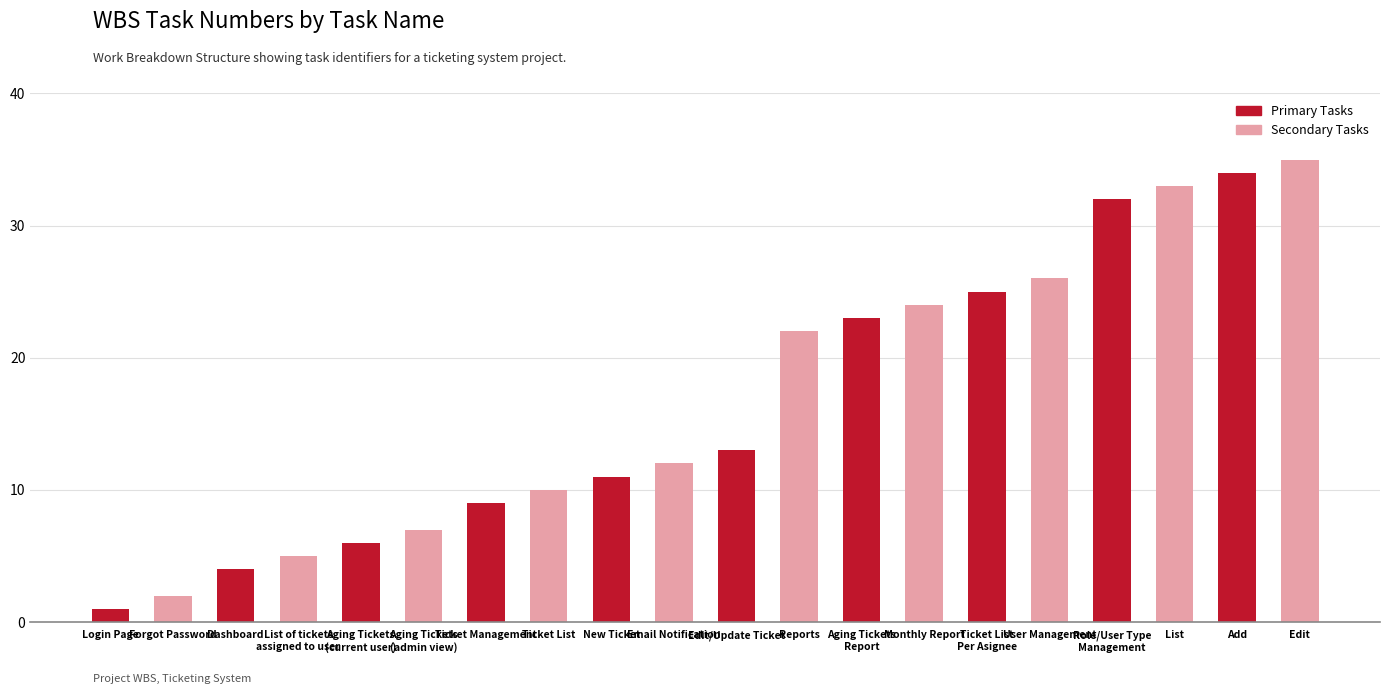

List the series in order of their overall mean, lowest first.

Primary Tasks, Secondary Tasks